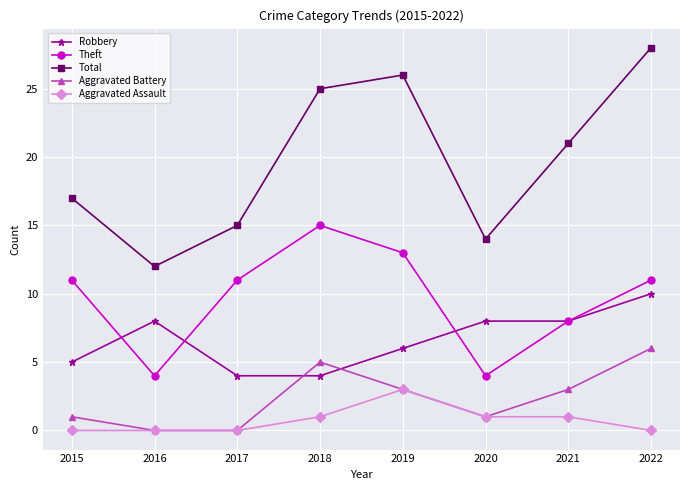

Reading left to right, list all the values displayed in this chart.

Robbery: 2015=5	2016=8	2017=4	2018=4	2019=6	2020=8	2021=8	2022=10
Theft: 2015=11	2016=4	2017=11	2018=15	2019=13	2020=4	2021=8	2022=11
Total: 2015=17	2016=12	2017=15	2018=25	2019=26	2020=14	2021=21	2022=28
Aggravated Battery: 2015=1	2016=0	2017=0	2018=5	2019=3	2020=1	2021=3	2022=6
Aggravated Assault: 2015=0	2016=0	2017=0	2018=1	2019=3	2020=1	2021=1	2022=0